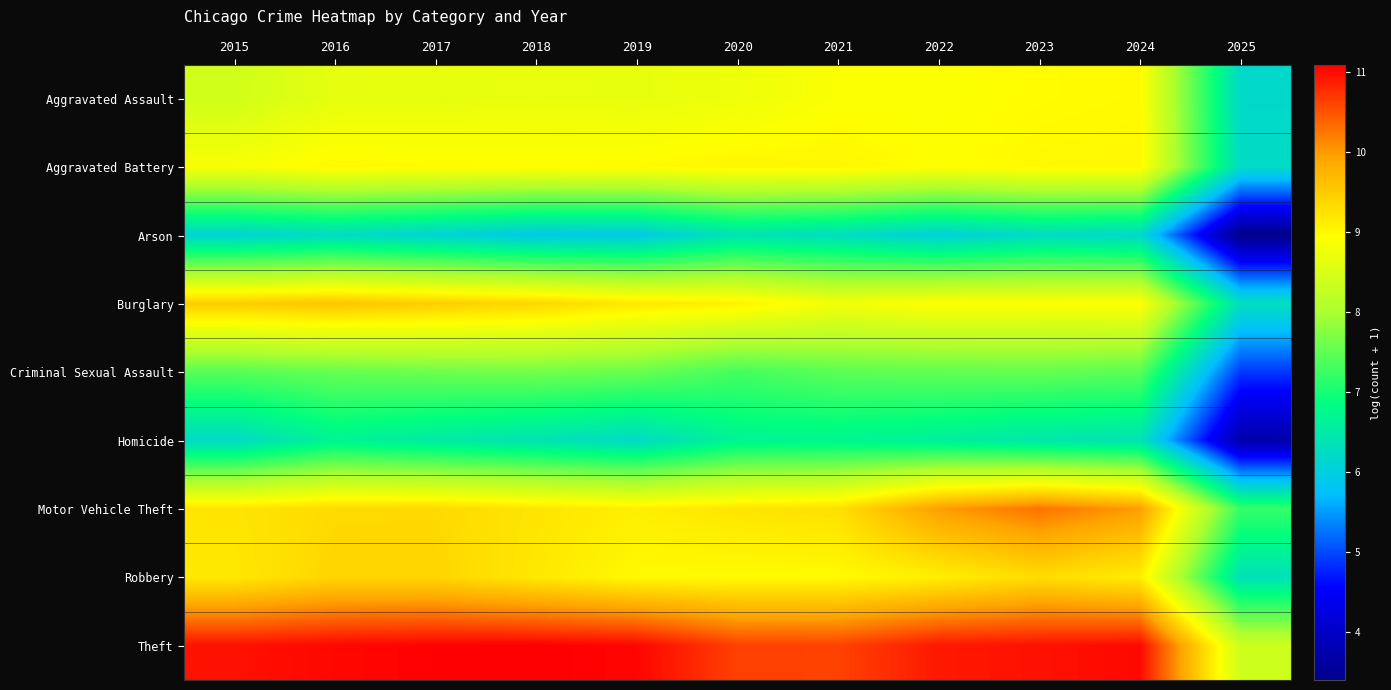

Which has a higher value, 2021 or 2017?

2021